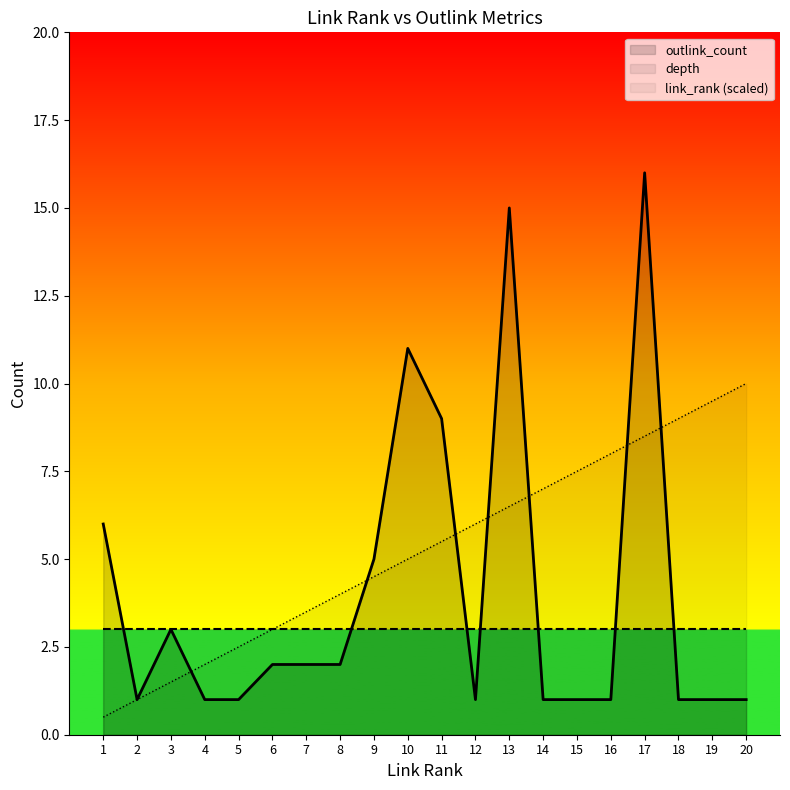

What is the sum of the outlink_count values at 3 and 5?

4.0